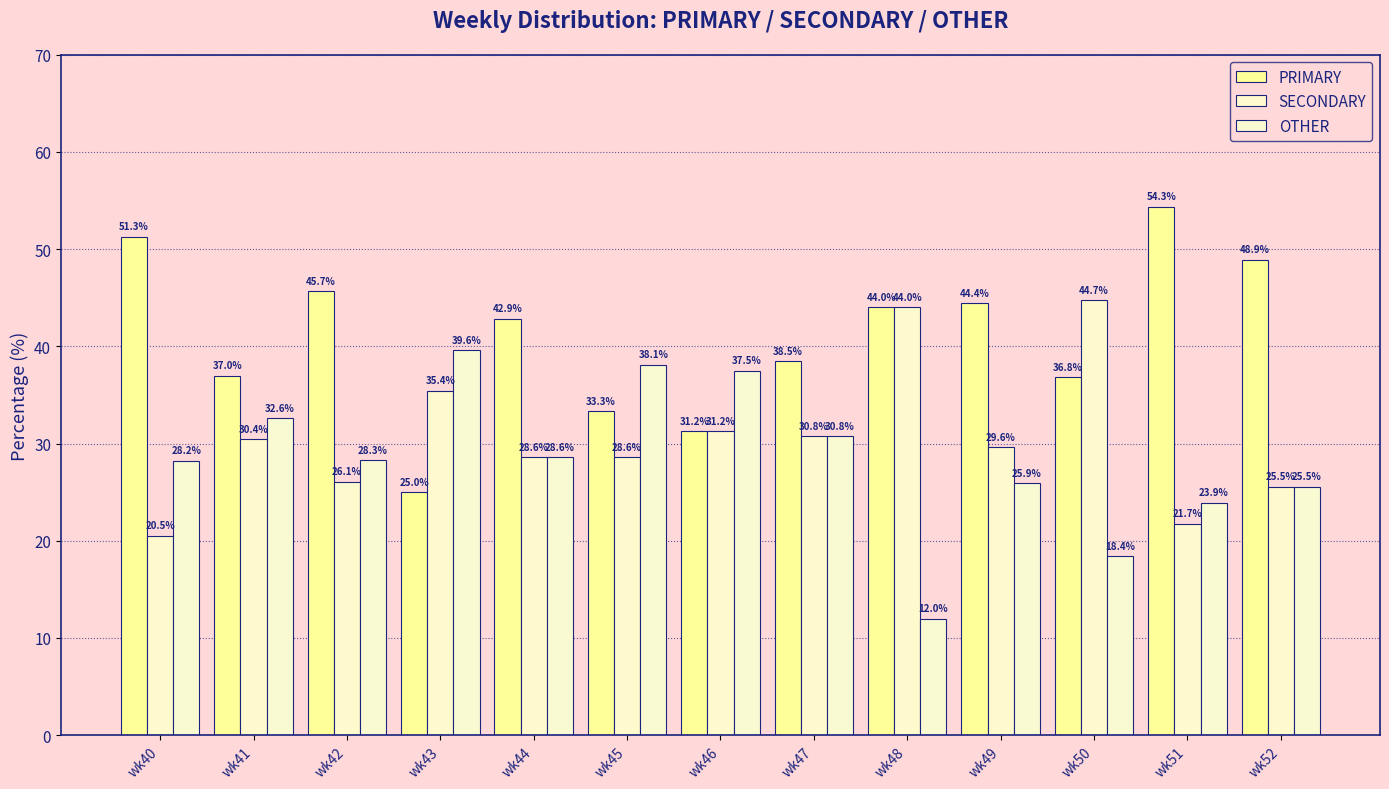

Which label corresponds to the smallest value in the chart?

wk48